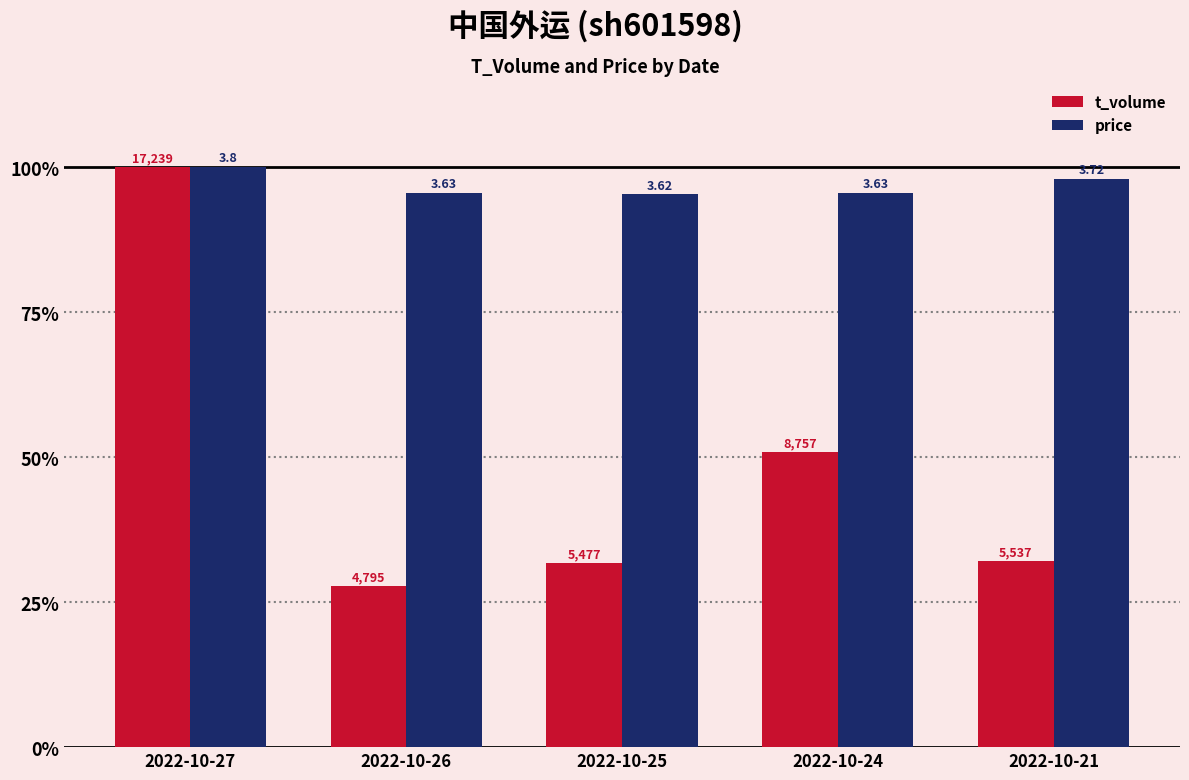

What are all the series names shown in the legend?

t_volume, price